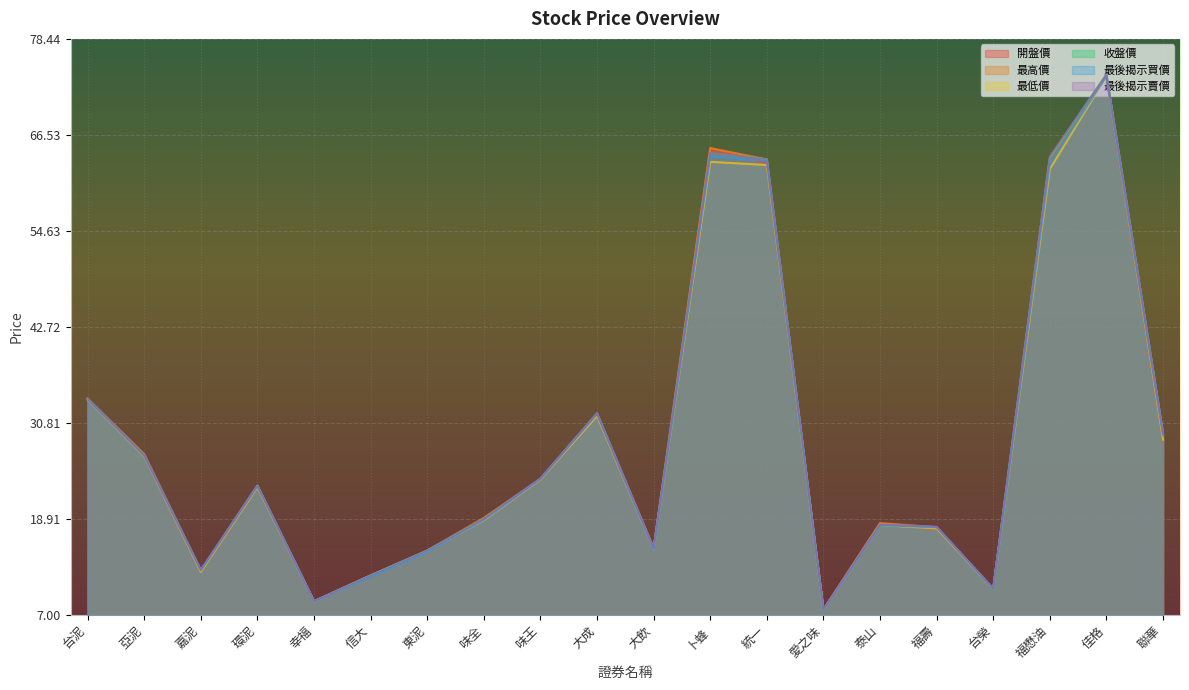

True or false: 最後揭示賣價 and 最低價 cross at least once.

False